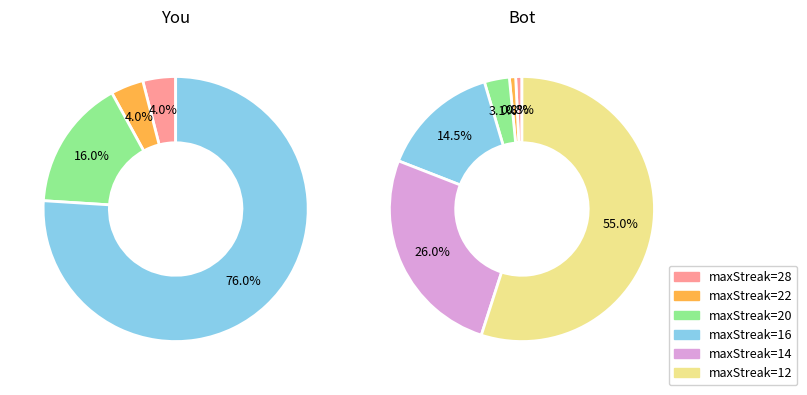

What is the majority slice?

12